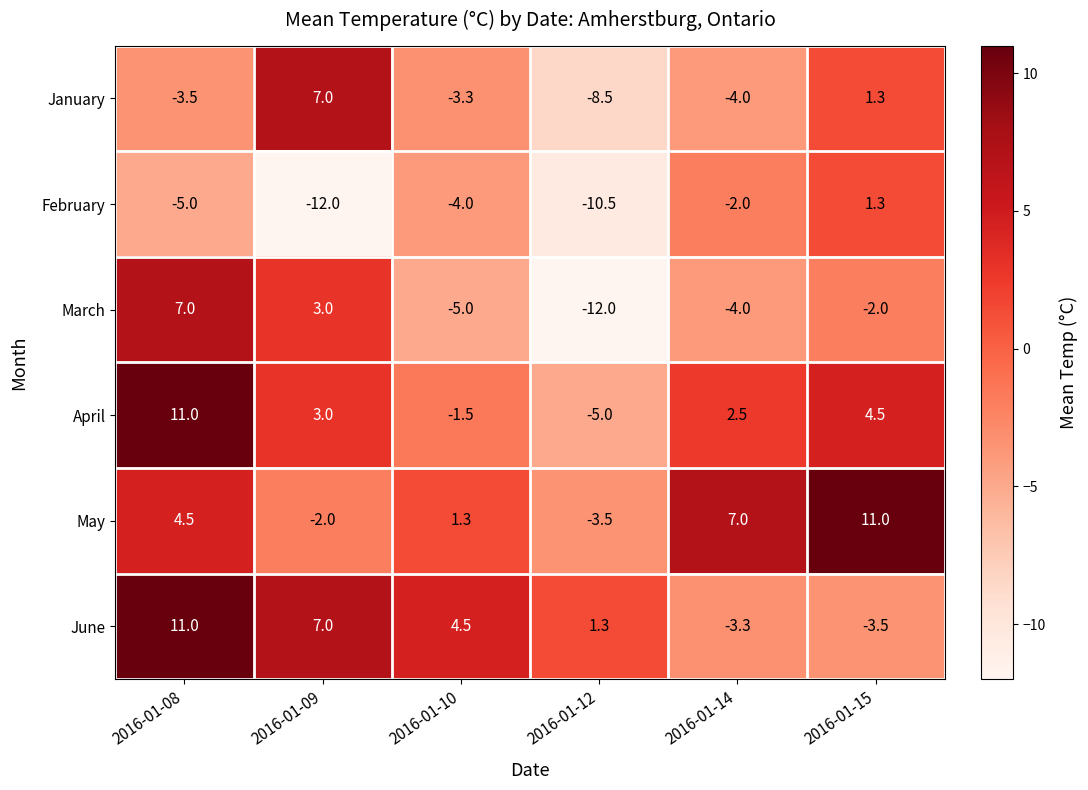

What is the maximum value shown in the chart?

11.0